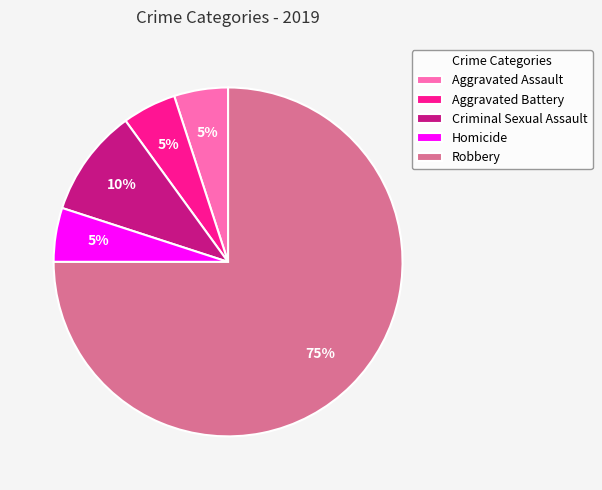

The Homicide slice represents 1% of the pie. True or false?

False